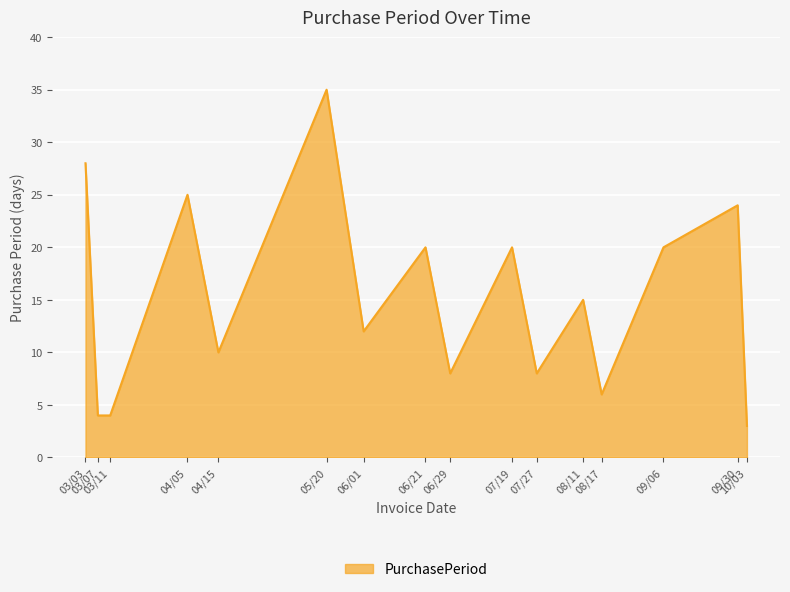

Reading left to right, transcribe all the data shown in this chart.

28	4	4	25	10	35	12	20	8	20	8	15	6	20	24	3